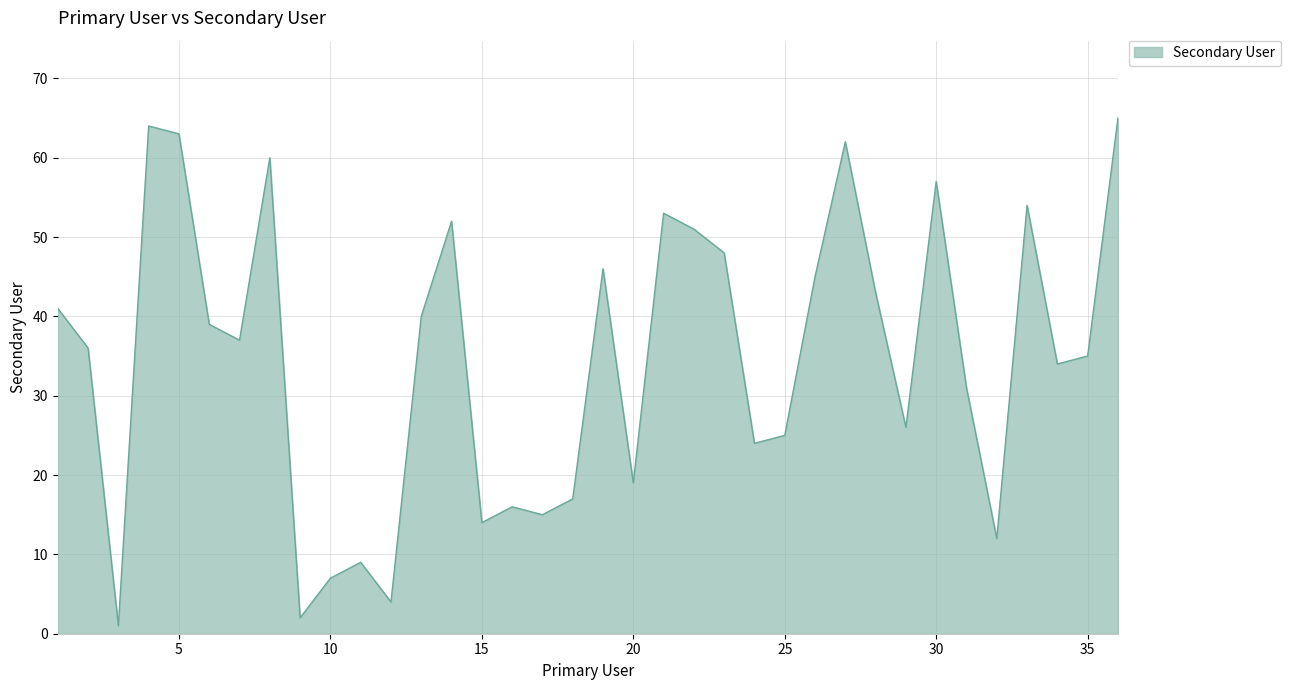

What is the greatest value displayed?

65